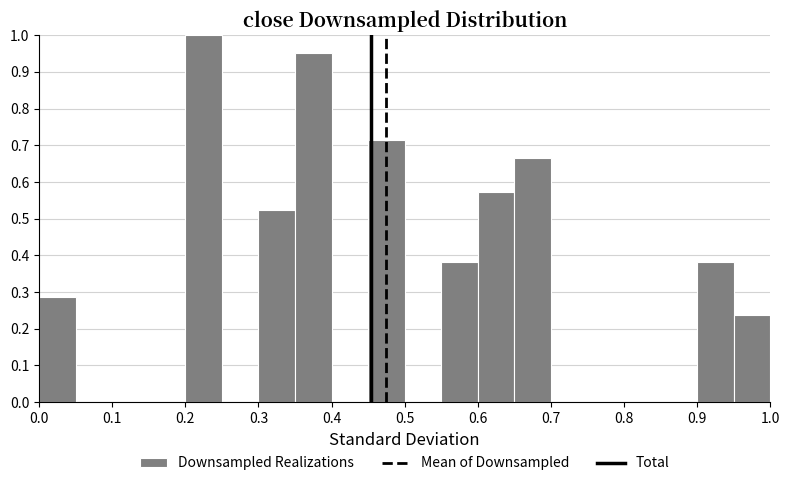

Over which range of the x-axis is the bar tallest?

0.20 to 0.25